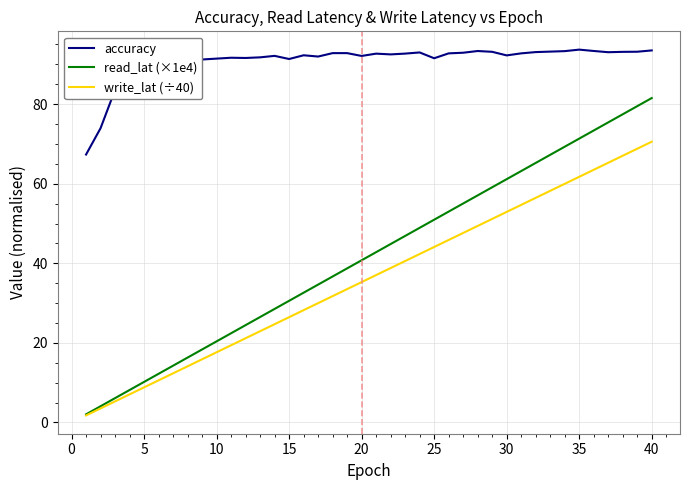

Which series has the widest spread of values?

read_lat (×1e4)